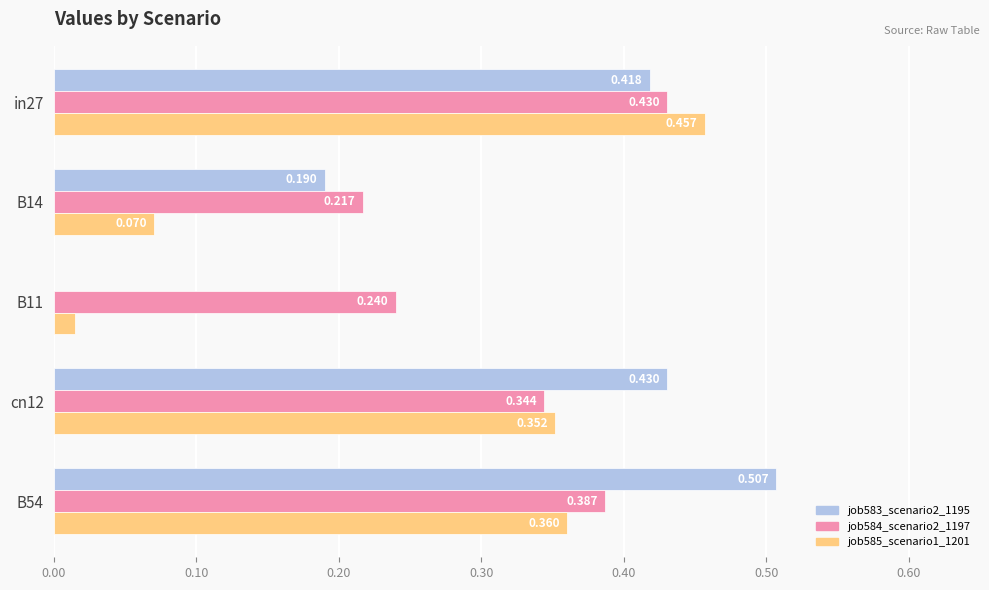

Is the value of job585_scenario1_1201 at B54 greater than the value of job584_scenario2_1197 at cn12?

Yes